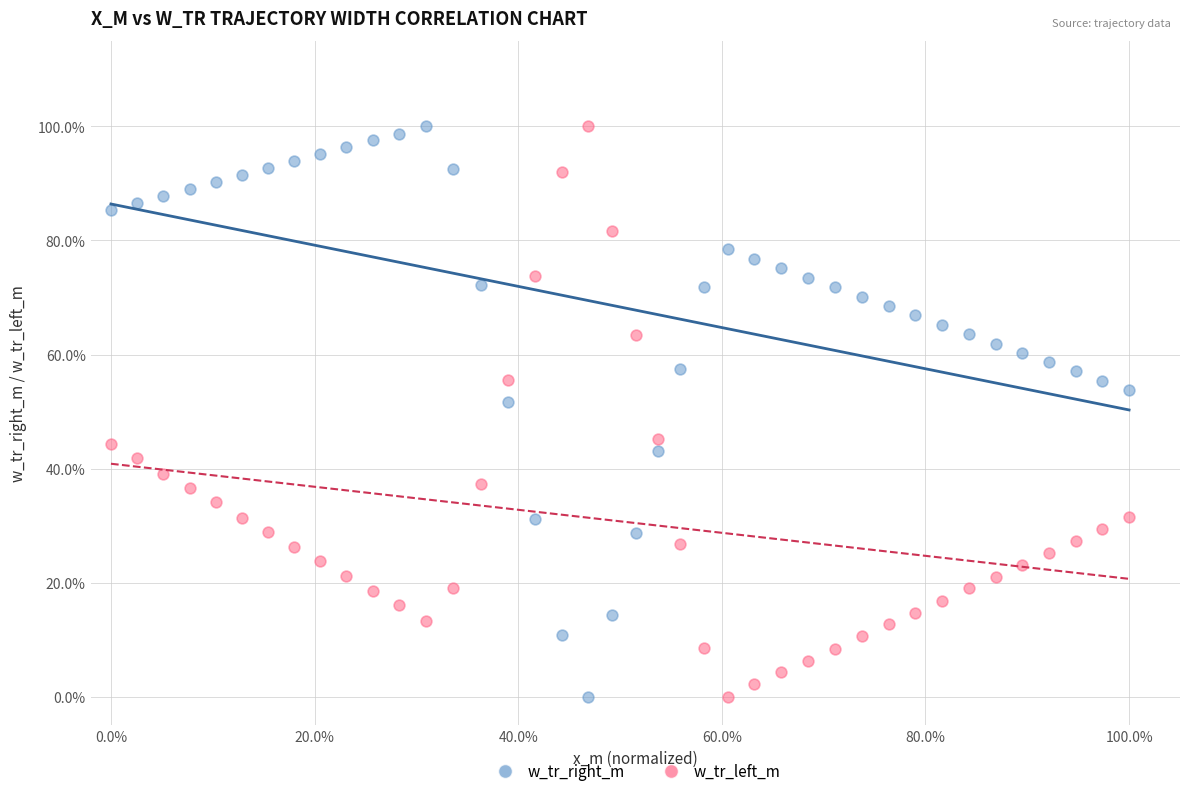

What are all the series names shown in the legend?

w_tr_right_m, w_tr_left_m